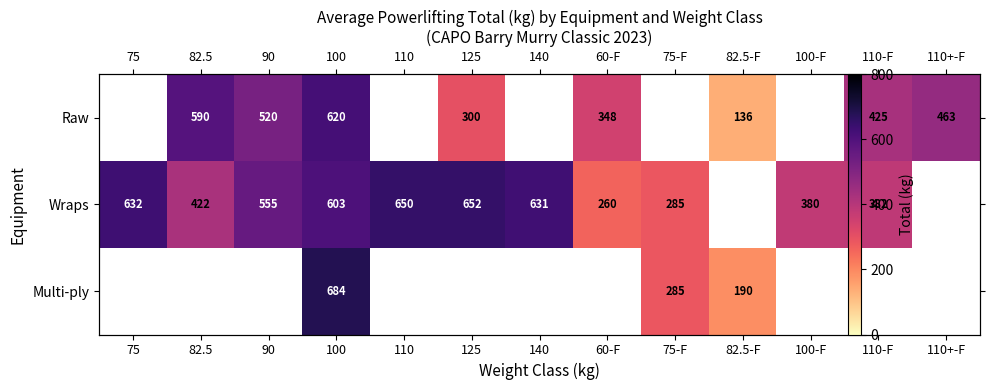

True or false: Wraps has a value of 372.7 at 110.

False